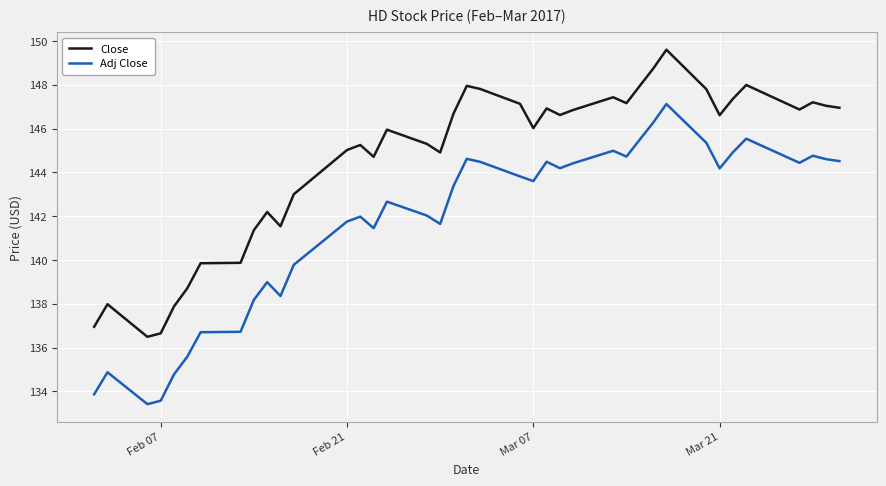

True or false: Adj Close and Close cross at least once.

False